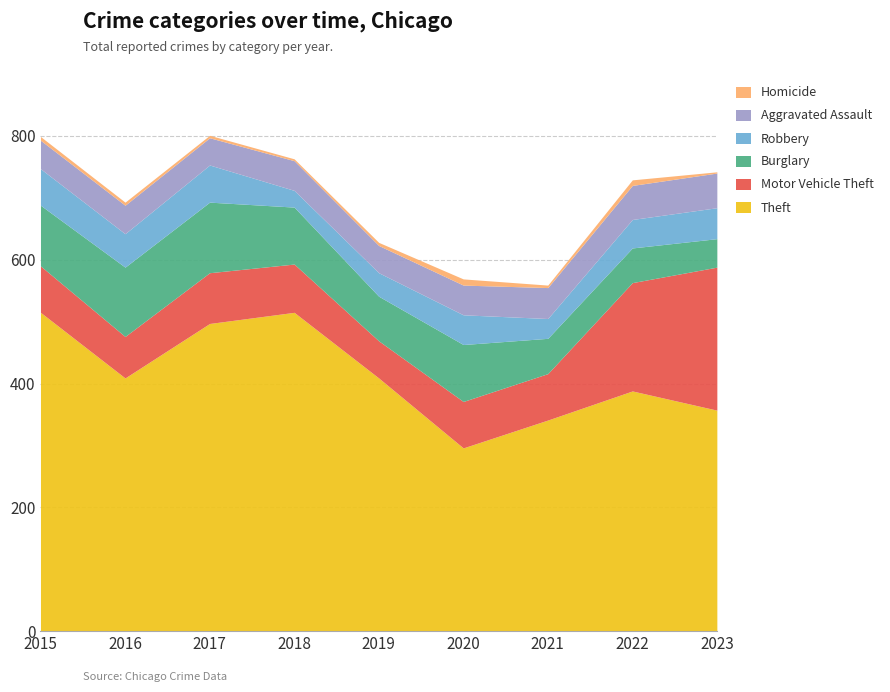

Which series has the largest range (max minus min)?

Theft